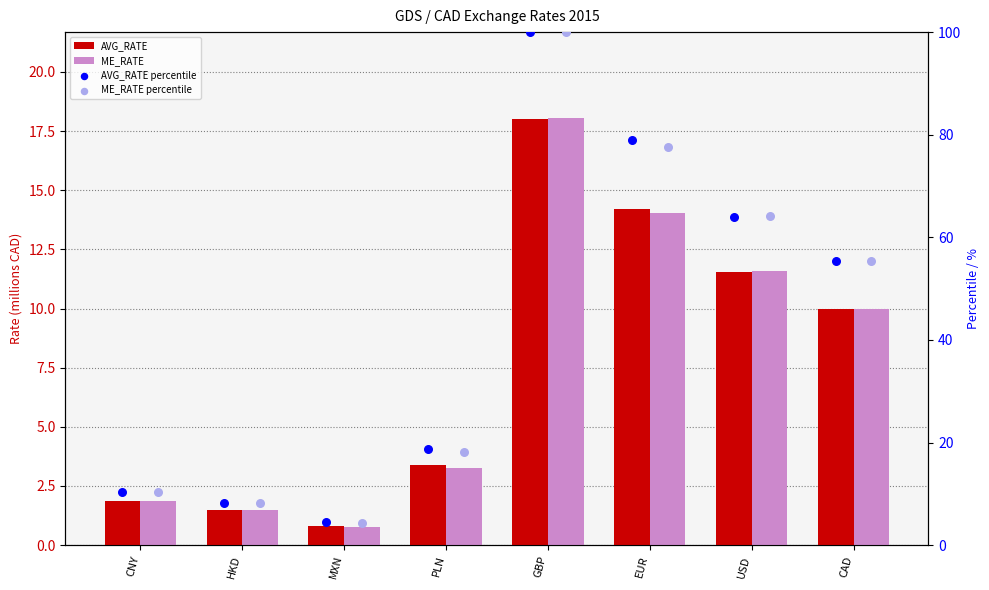

Is the value of AVG_RATE at PLN greater than the value of ME_RATE percentile at CNY?

No